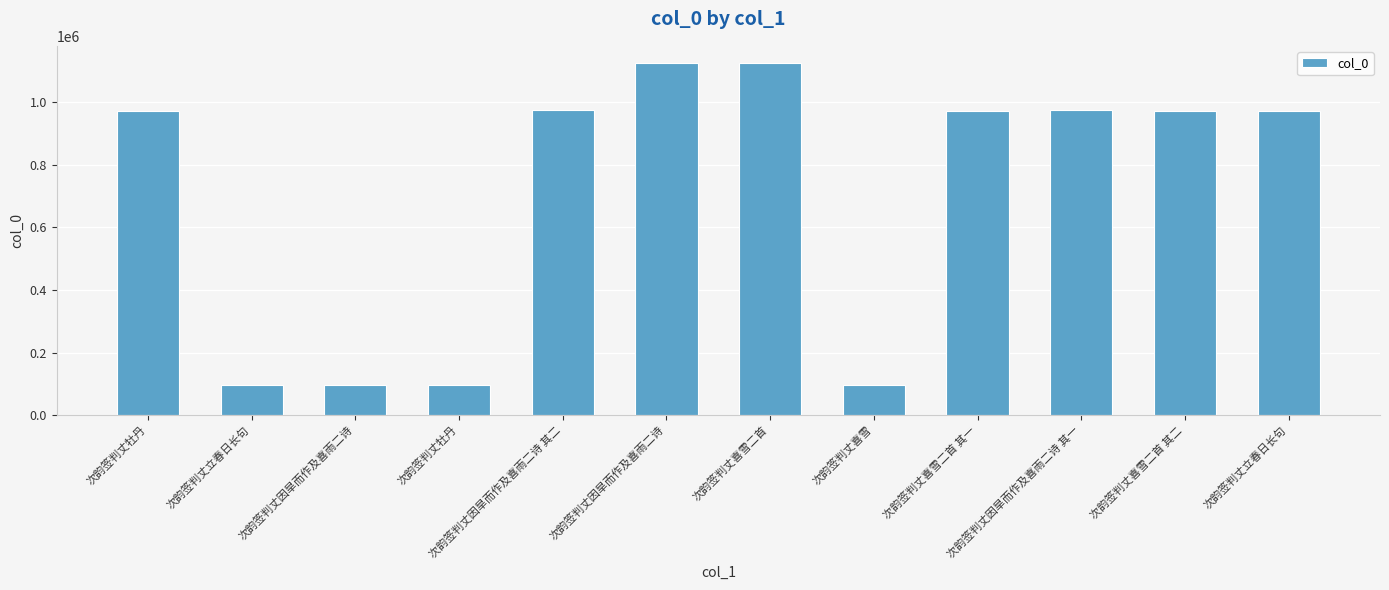

The value at 次韵签判丈因旱而作及喜雨二诗 is 97263. True or false?

True